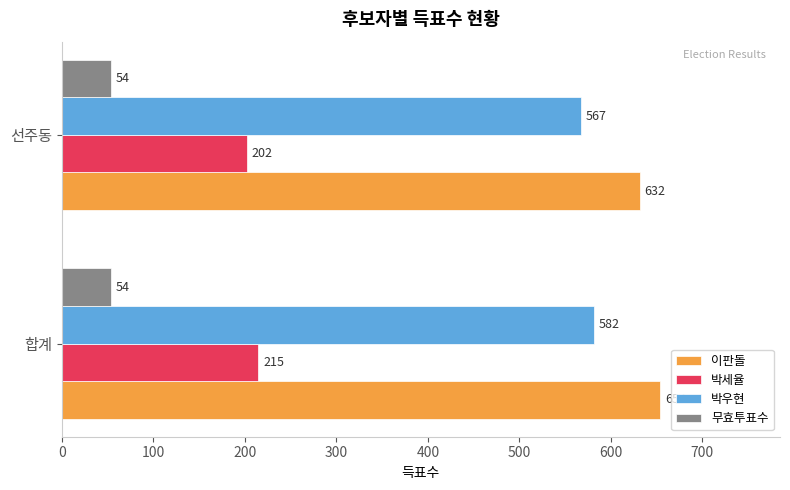

What is the sum of all 박세율 values?

417